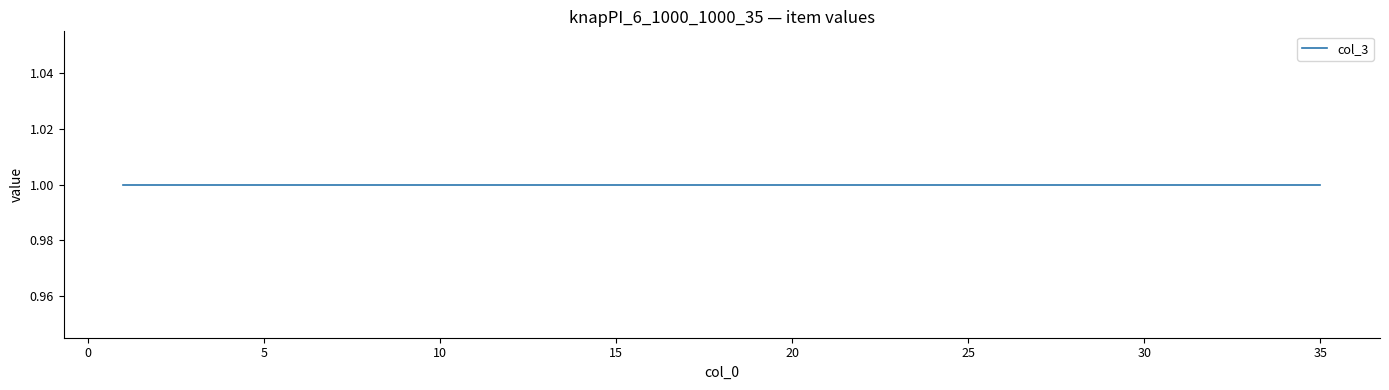

What is the smallest value displayed?

1